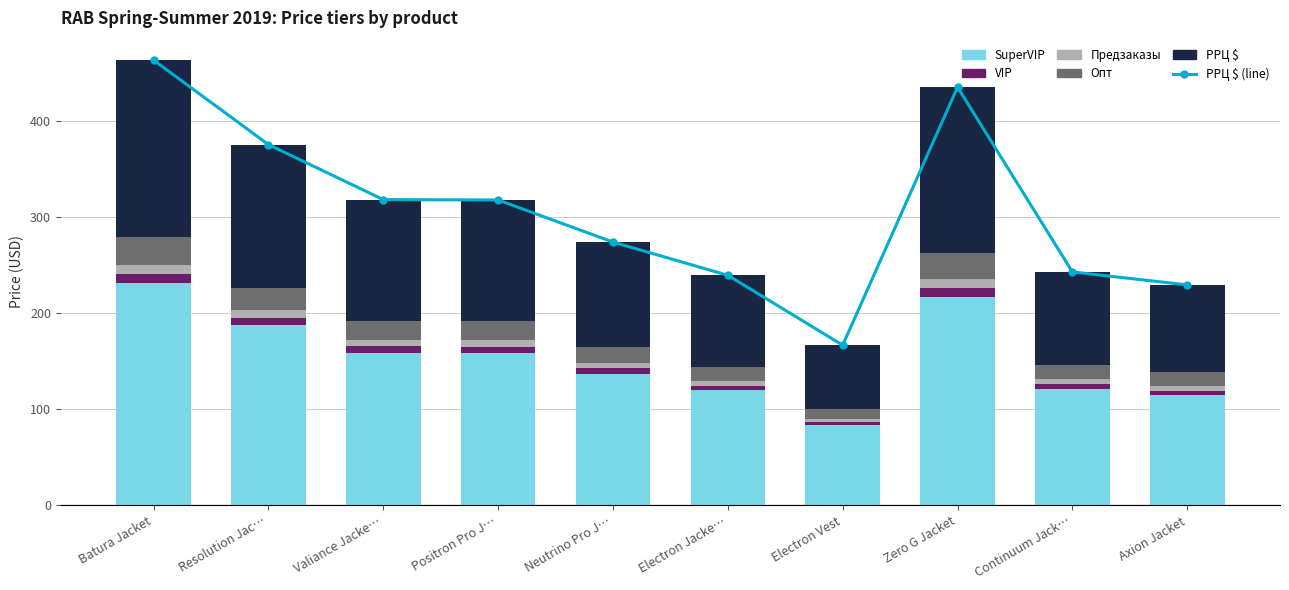

Between Positron Pro J… and Neutrino Pro J…, which series saw the biggest shift?

РРЦ $ (line)